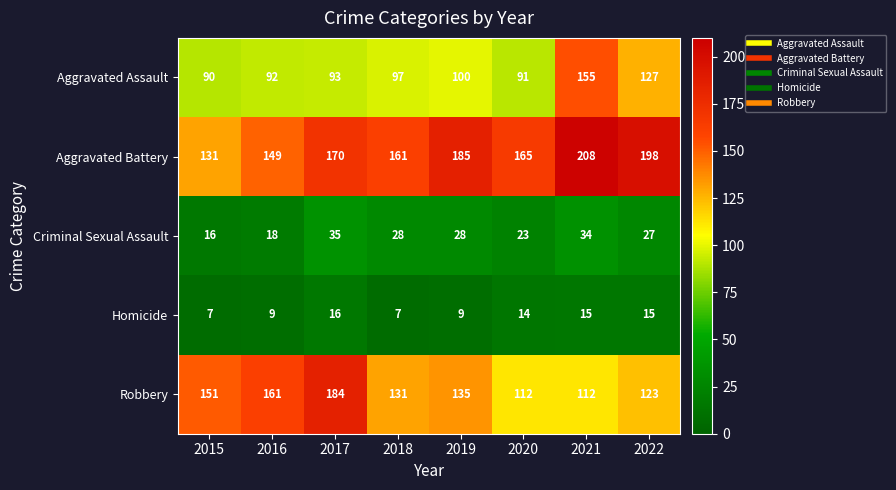

At 2017, list the series in order from smallest to largest.

Homicide, Criminal Sexual Assault, Aggravated Assault, Aggravated Battery, Robbery